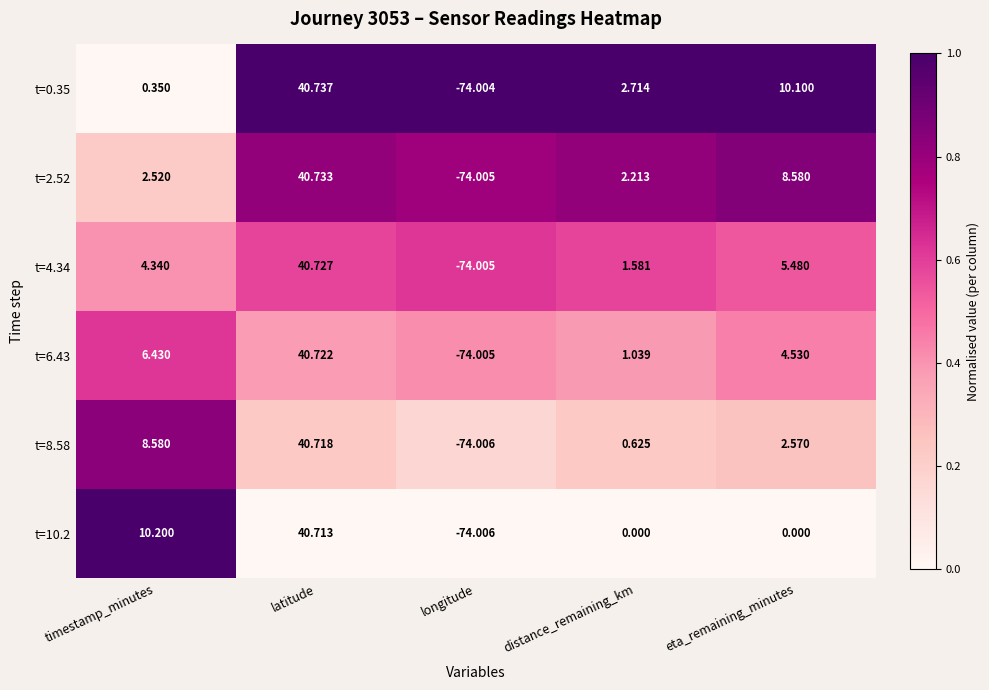

Where does the t=0.35 series first go above 2?

latitude